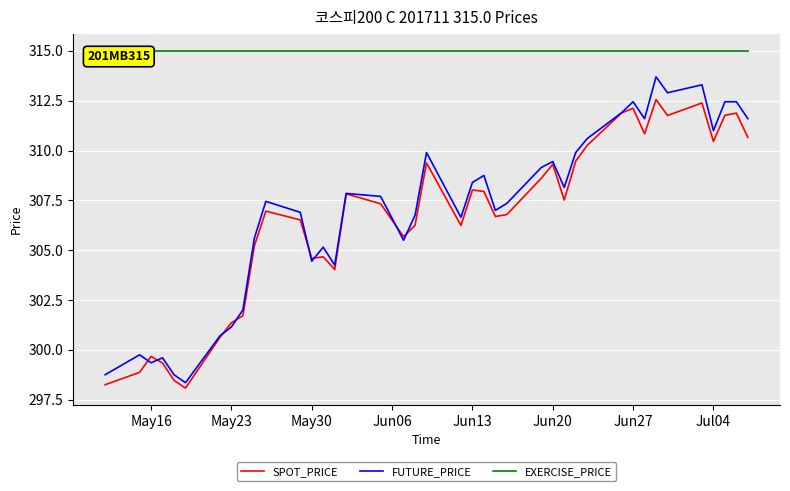

List the series in order of their peak value, lowest first.

SPOT_PRICE, FUTURE_PRICE, EXERCISE_PRICE